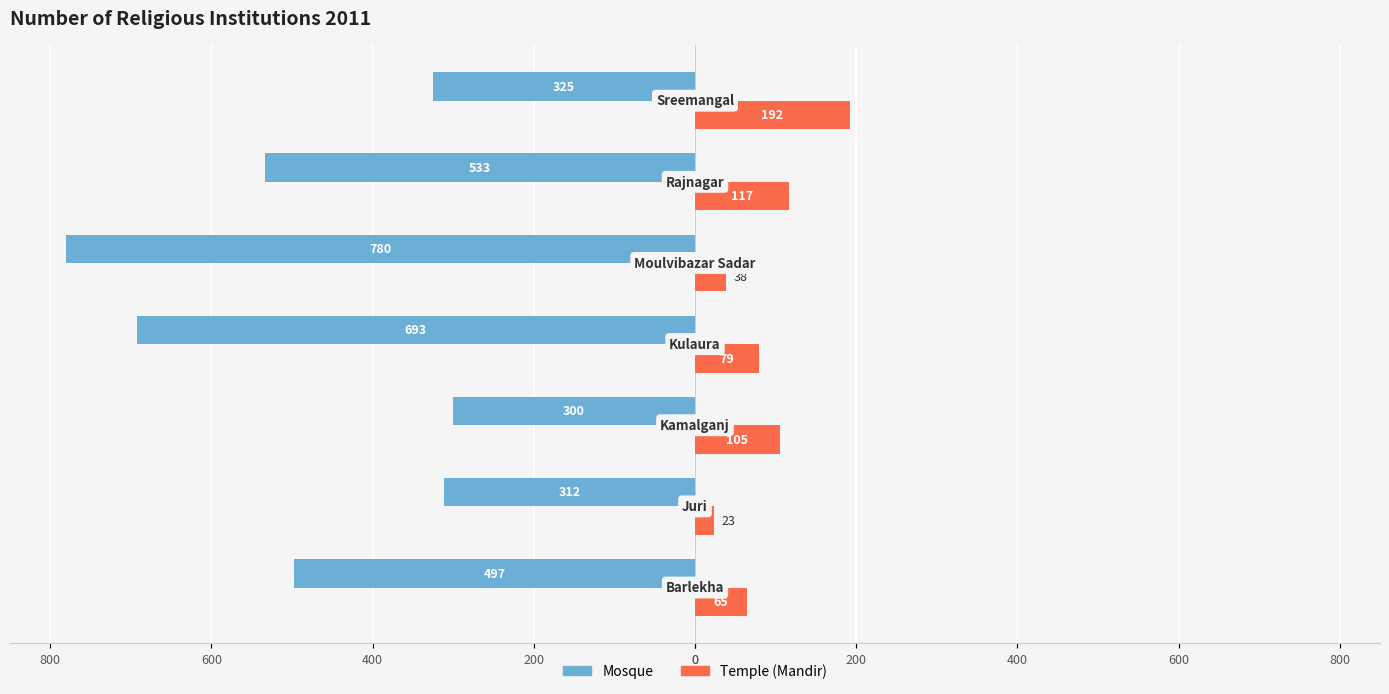

What are all the series names shown in the legend?

Mosque, Temple (Mandir)